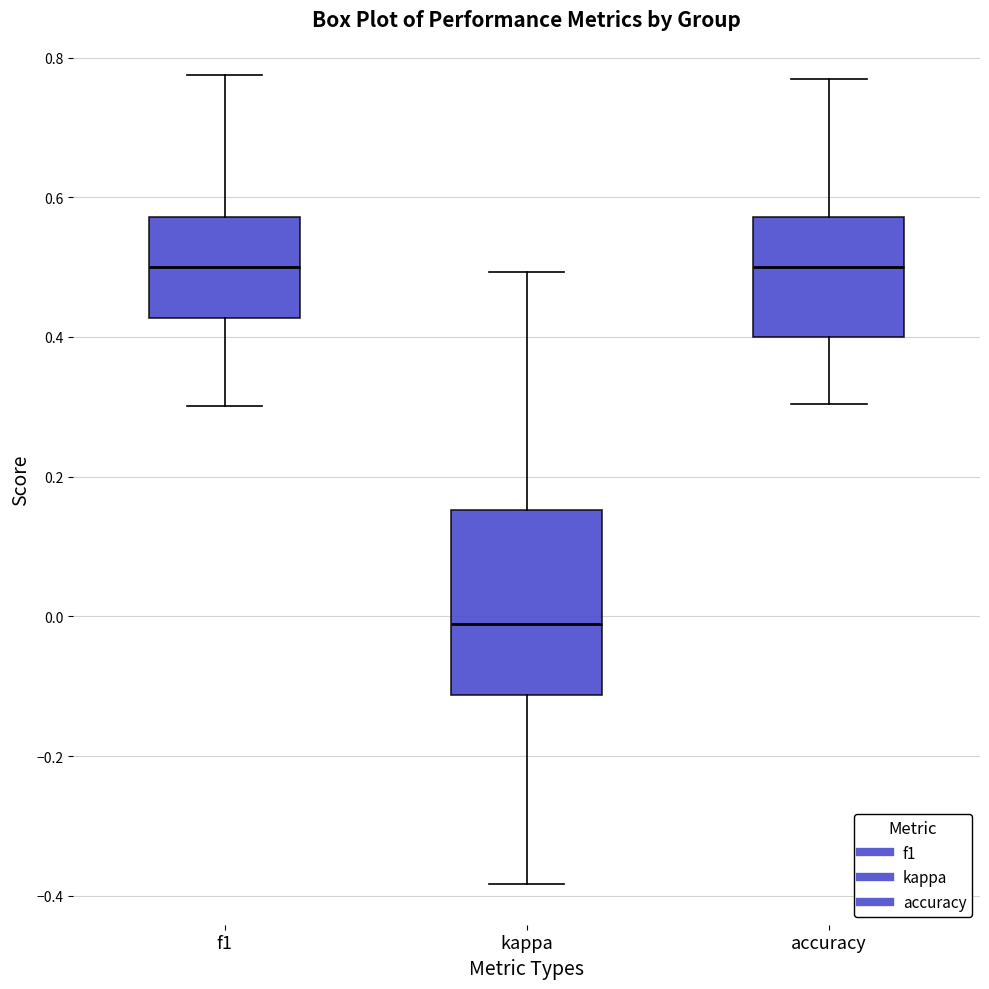

Reading left to right, transcribe this box plot: for each box, give where its median line is, the range the box spans, and where its two whiskers end, as read against the y-axis. The values are not printed on the chart, so give them approximately, as read against the axis.

f1: median 0.50, box 0.42 to 0.58, whiskers 0.30 to 0.78
kappa: median -0.02, box -0.12 to 0.16, whiskers -0.38 to 0.50
accuracy: median 0.50, box 0.40 to 0.58, whiskers 0.30 to 0.76